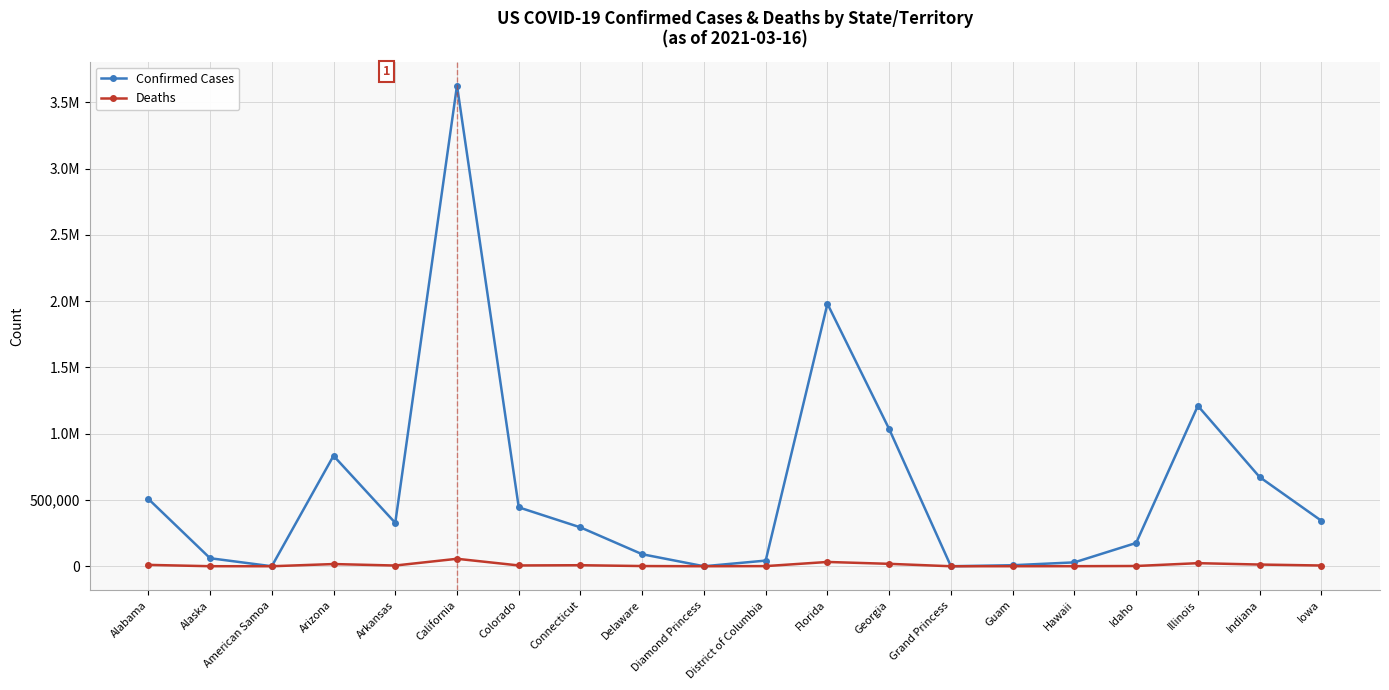

Is this an area chart (filled region under the line)?

No